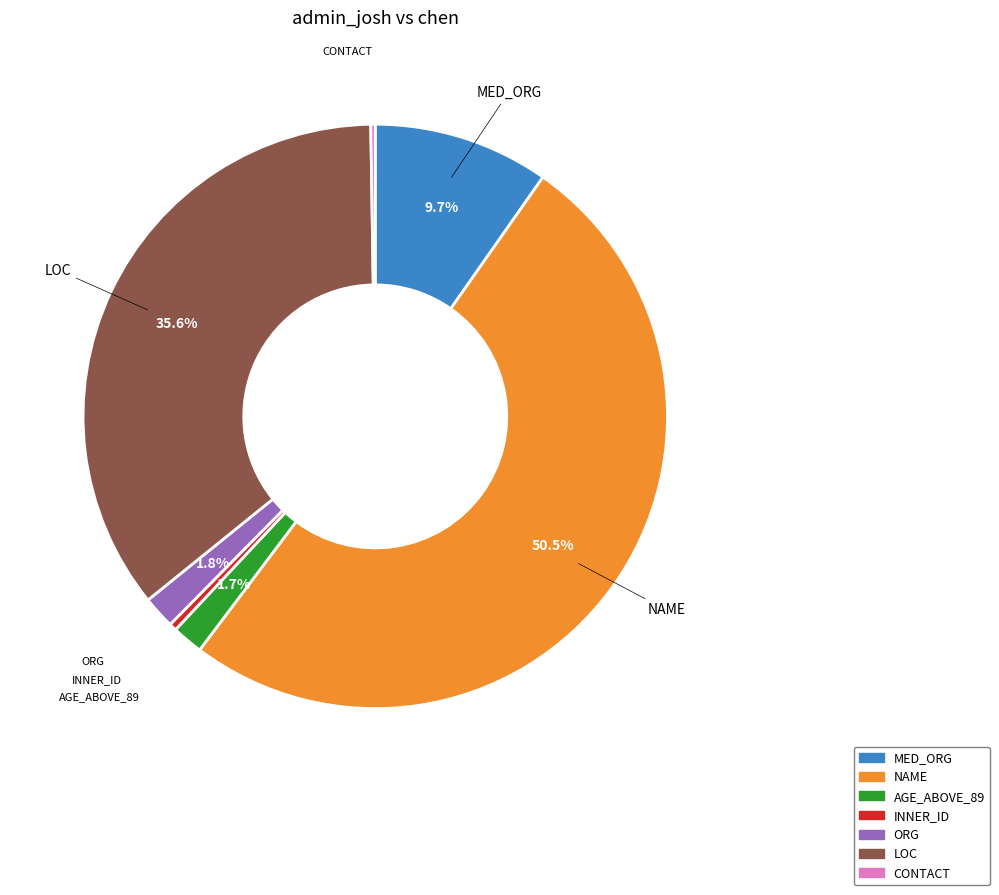

What portion of the pie excludes MED_ORG?

90.3%